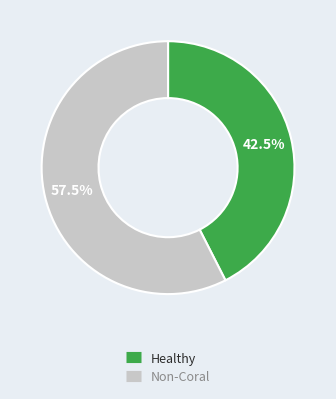

Is there any slice that represents more than half of the pie?

Yes